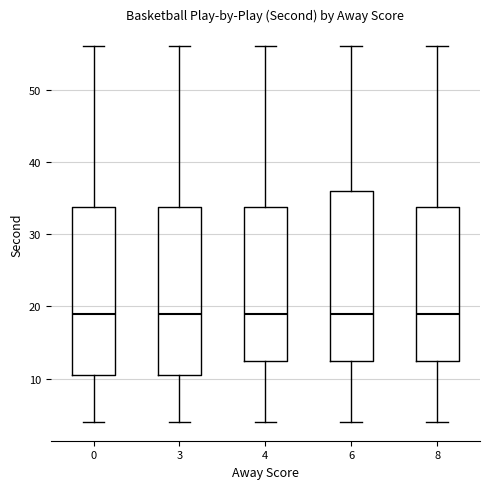

Where does the lower whisker of the box at x = 4 end on the y-axis? The values are not printed on the chart, so give them approximately, as read against the axis.

4